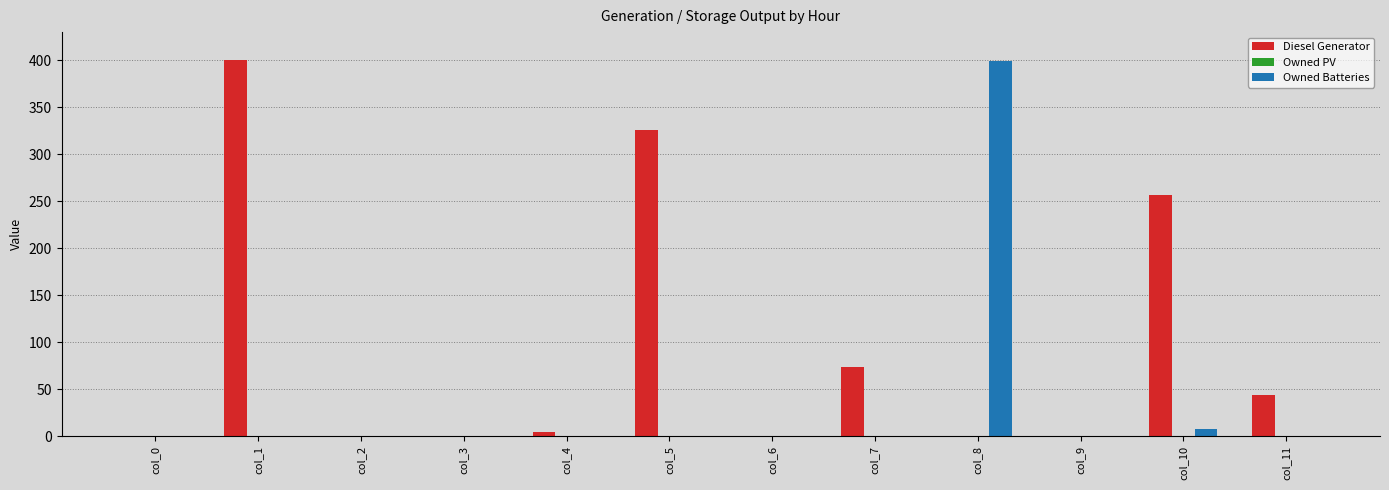

Between col_5 and col_8, which series saw the biggest shift?

Owned Batteries